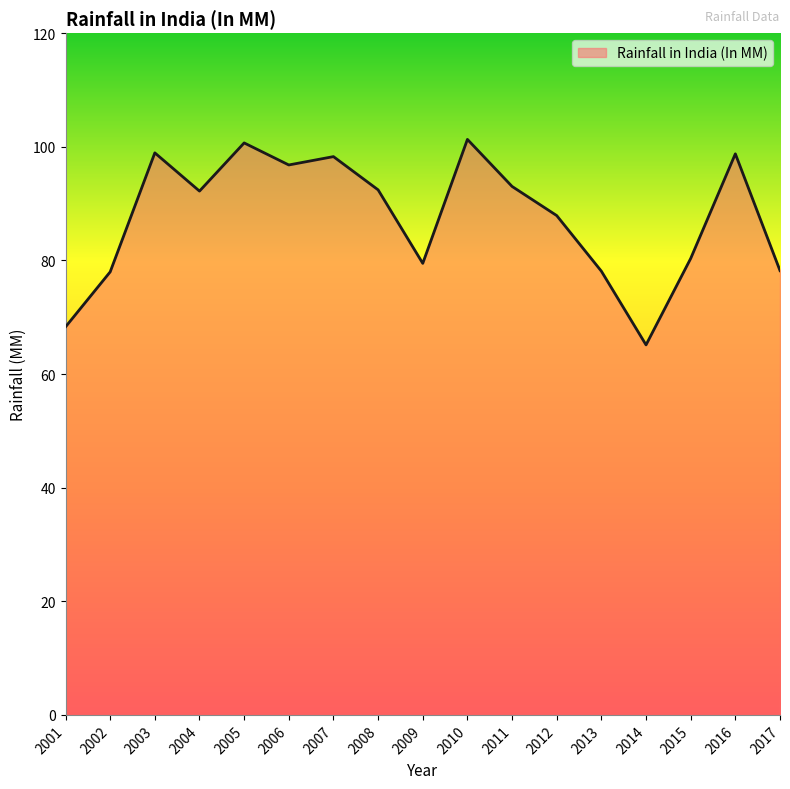

What is the difference between the maximum and minimum values?

36.2